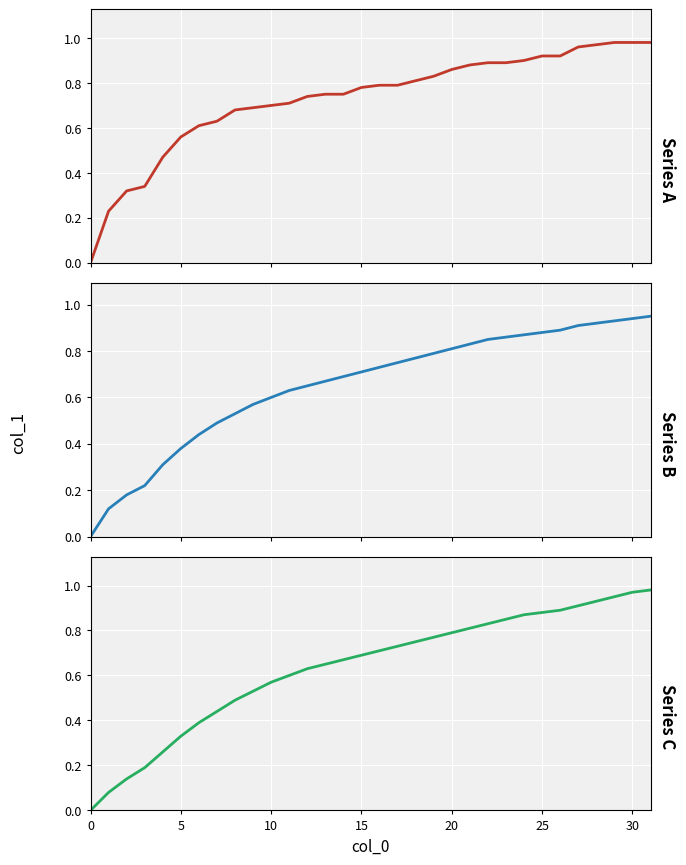

The Series C series shows 0.1 at 8. True or false?

False